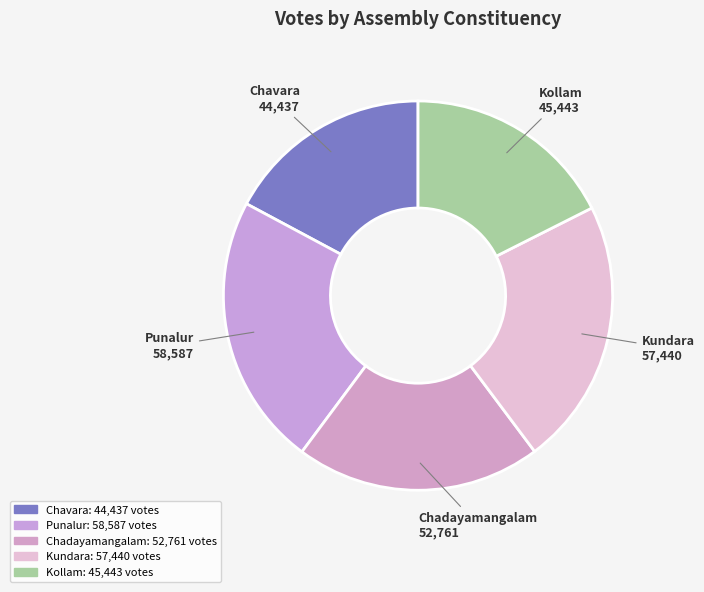

Does any single category account for the majority?

No